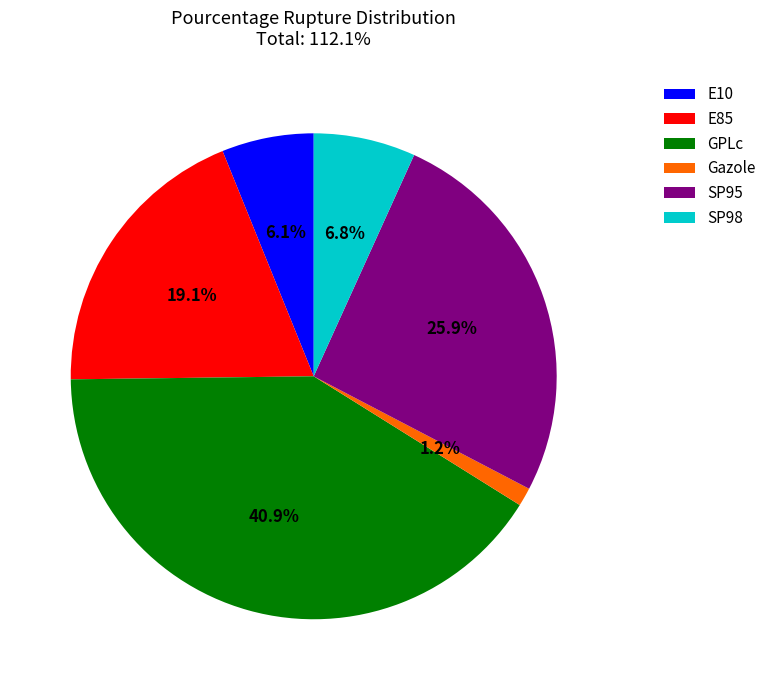

What percentage is the E10 slice, to the nearest percent?

6%